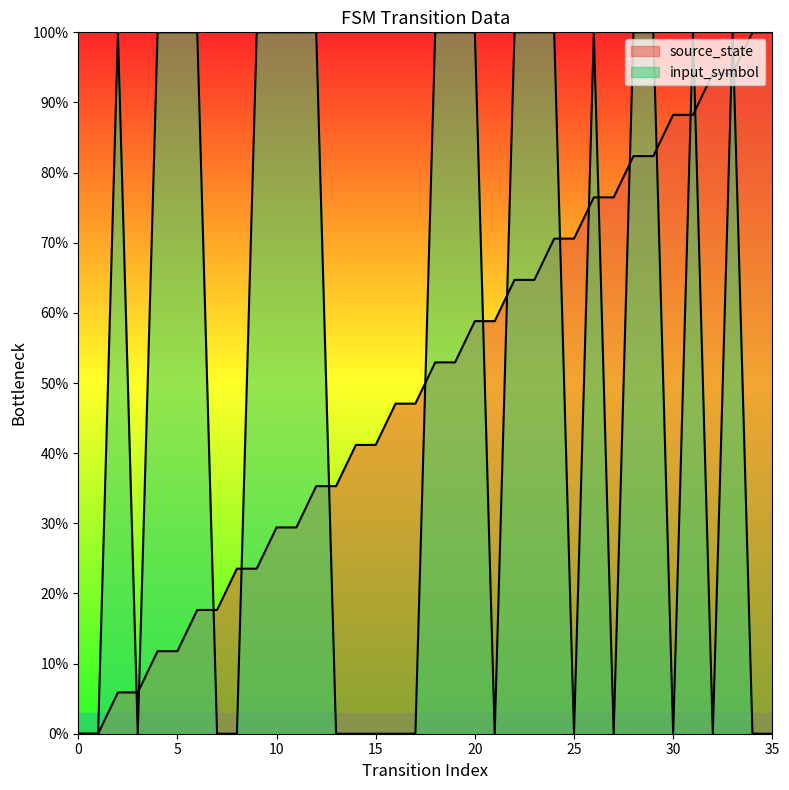

What is the average value of the input_symbol series?

52.8